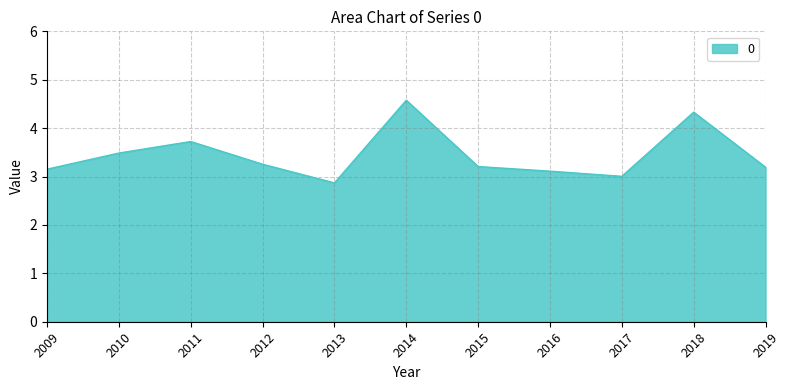

Which category has the lowest value across all series?

2013